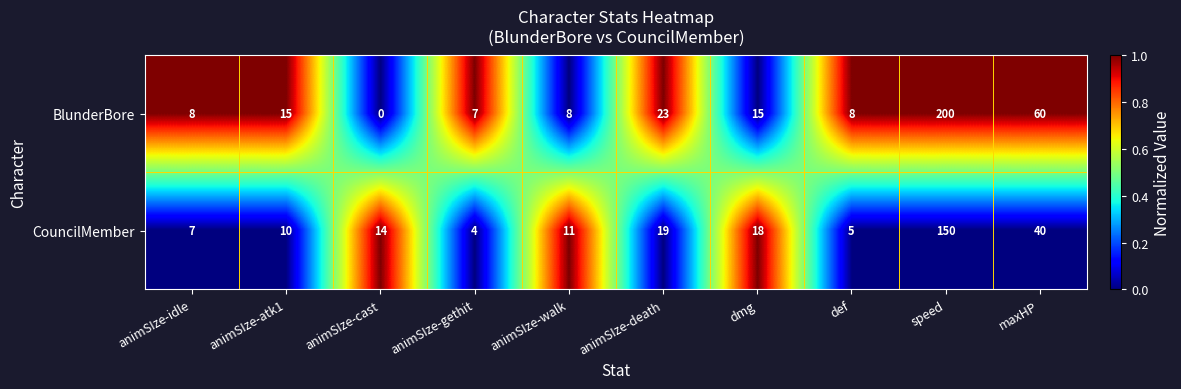

What value does the CouncilMember series have at dmg?

18